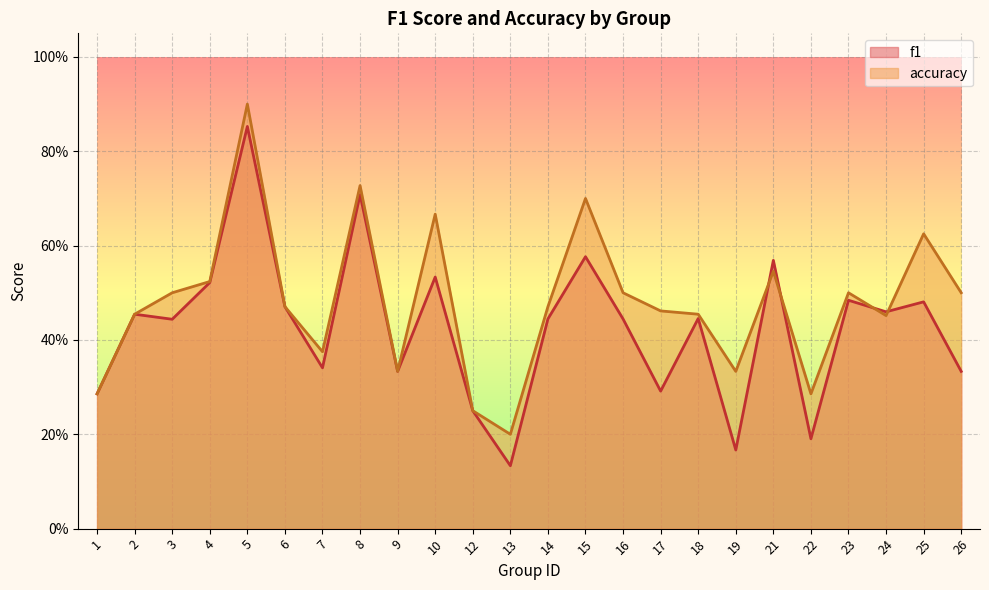

What is the minimum value for f1?

0.1